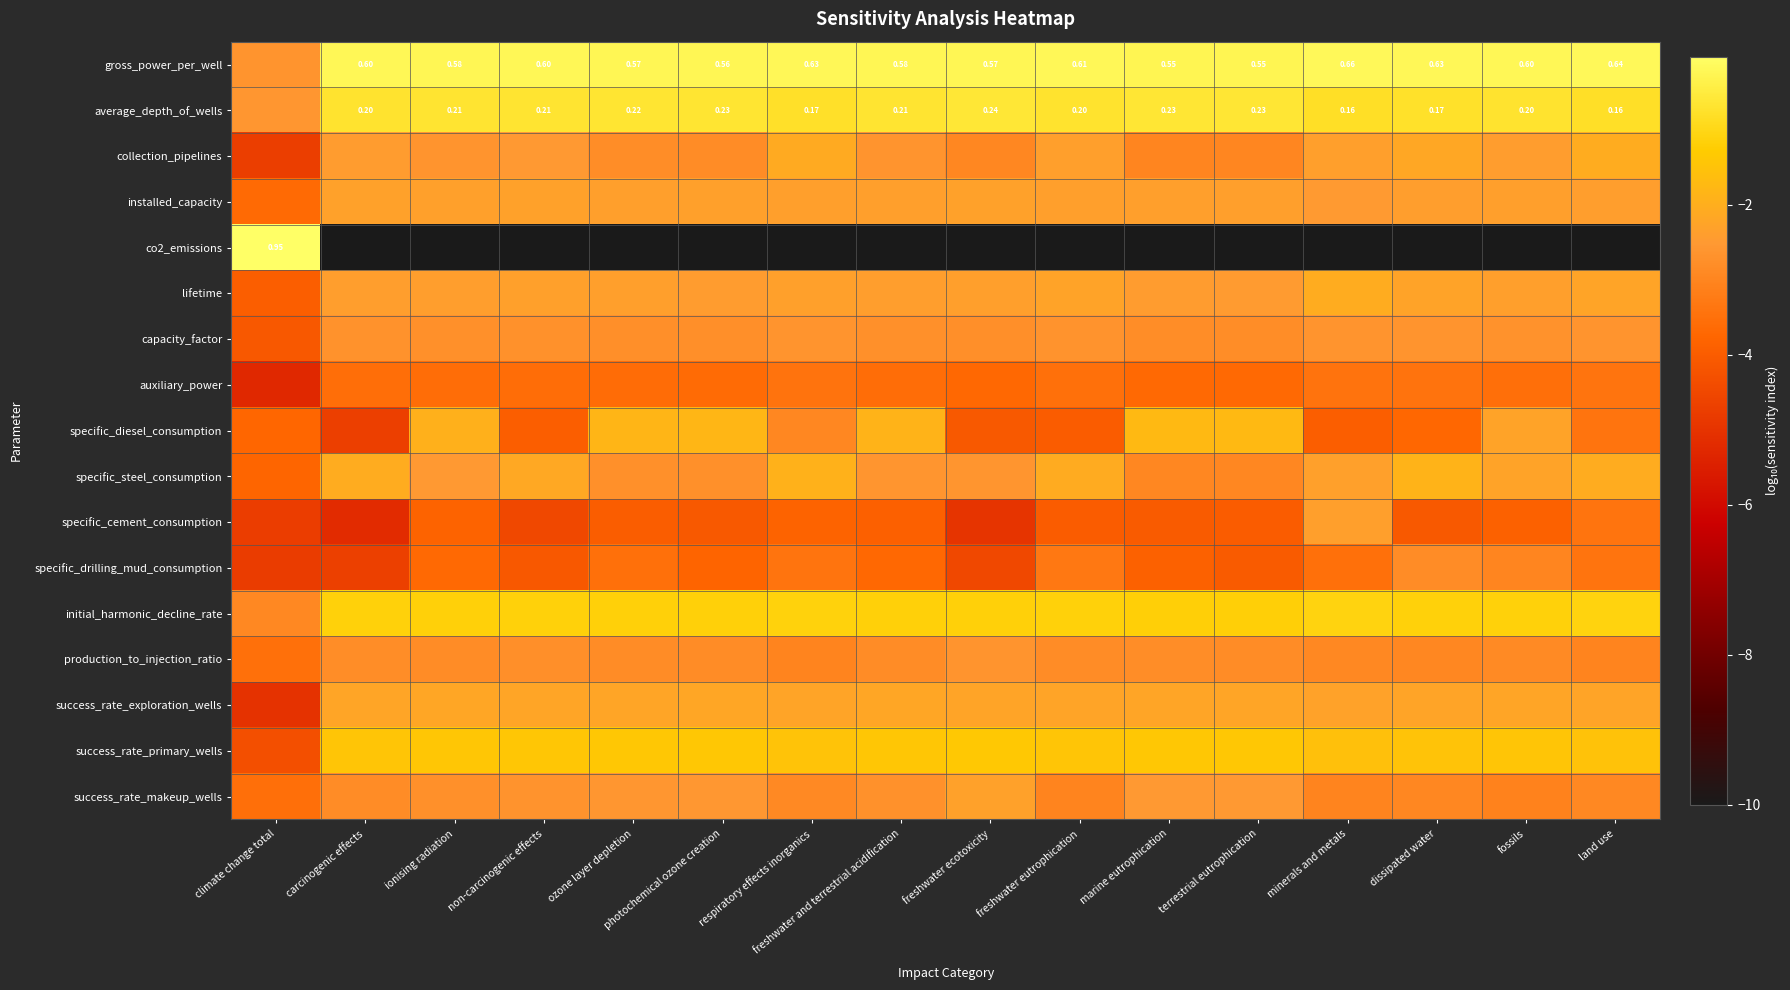

What is the spread (max minus min) of values at minerals and metals?

9.8